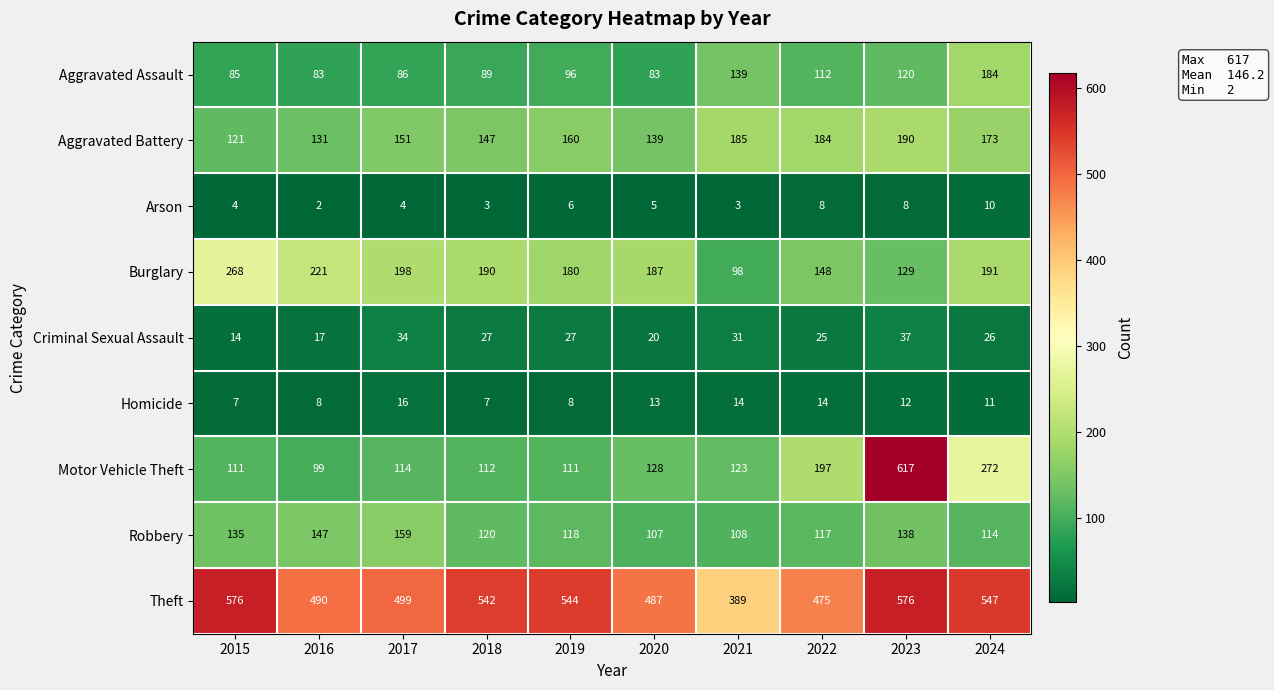

How many values in the Criminal Sexual Assault series are below 27?

5